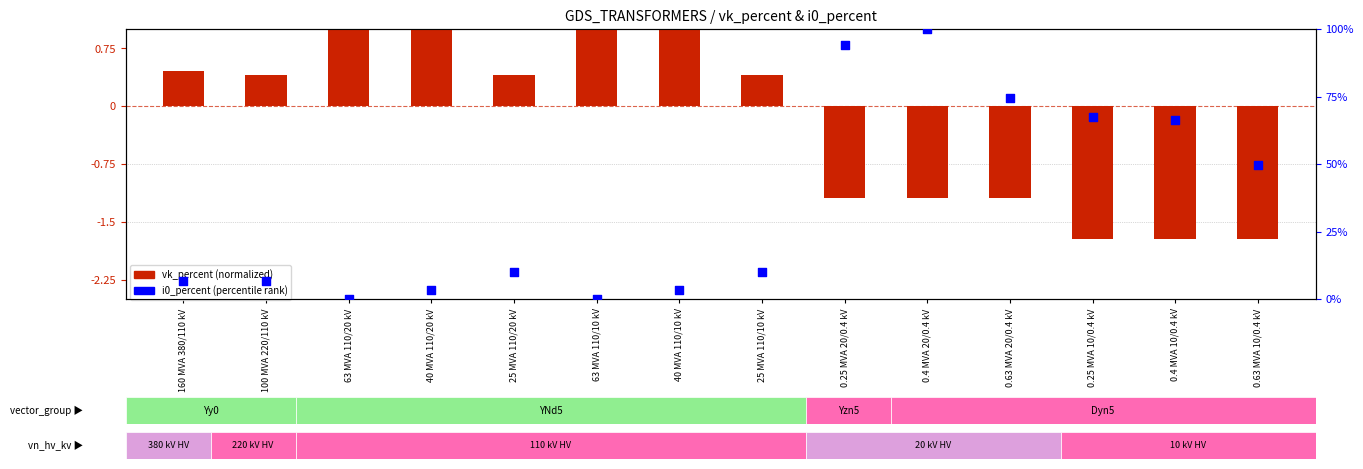

At how many categories does at least one series exceed 13?

6